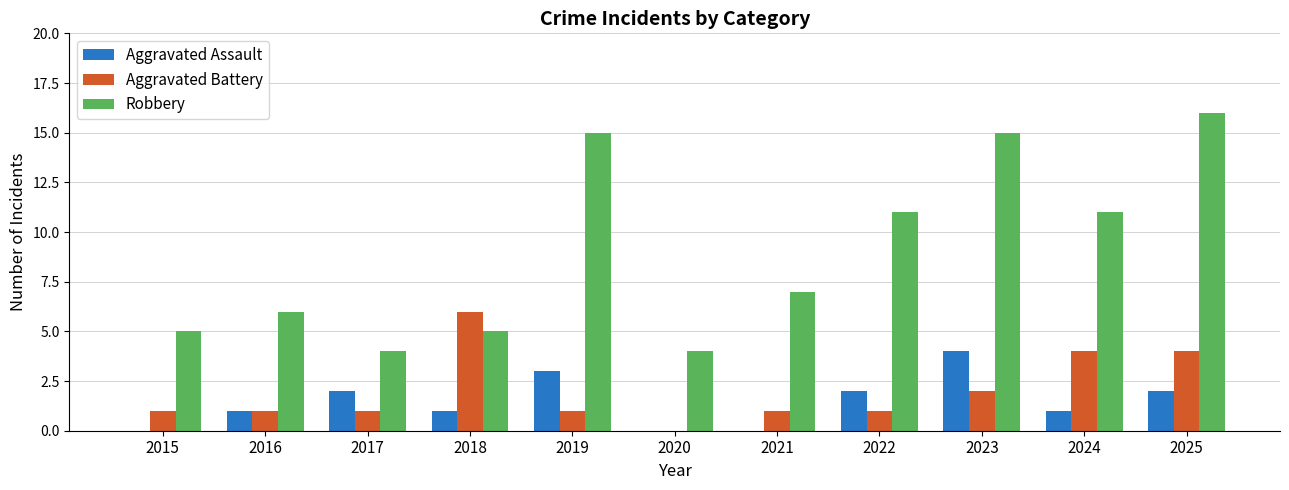

Is the value of Robbery at 2020 greater than the value of Aggravated Assault at 2016?

Yes